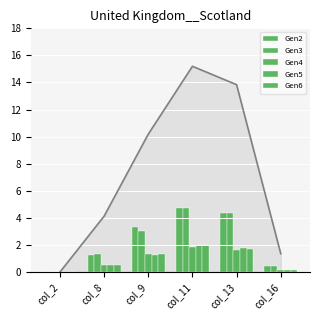

How many groups of bars are there?

6